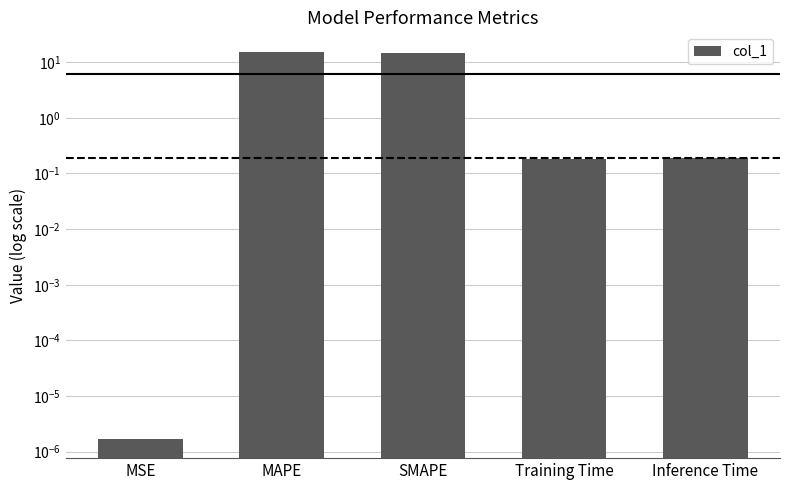

What is the label of the 1st bar from the right?

Inference Time